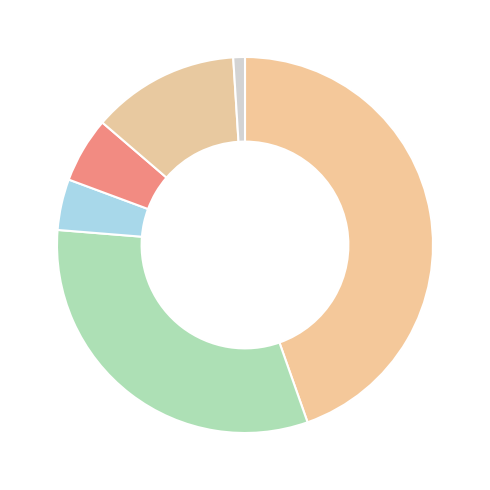

How many slices are in this pie chart?

6